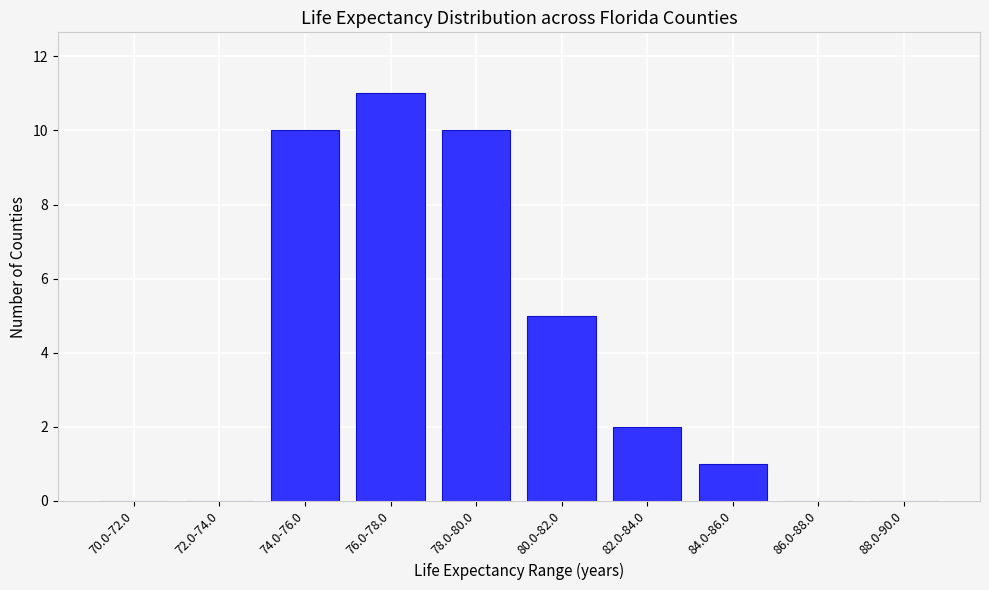

Reading right to left, what are all the values shown in this chart?

88.0-90.0=0	86.0-88.0=0	84.0-86.0=1	82.0-84.0=2	80.0-82.0=5	78.0-80.0=10	76.0-78.0=11	74.0-76.0=10	72.0-74.0=0	70.0-72.0=0